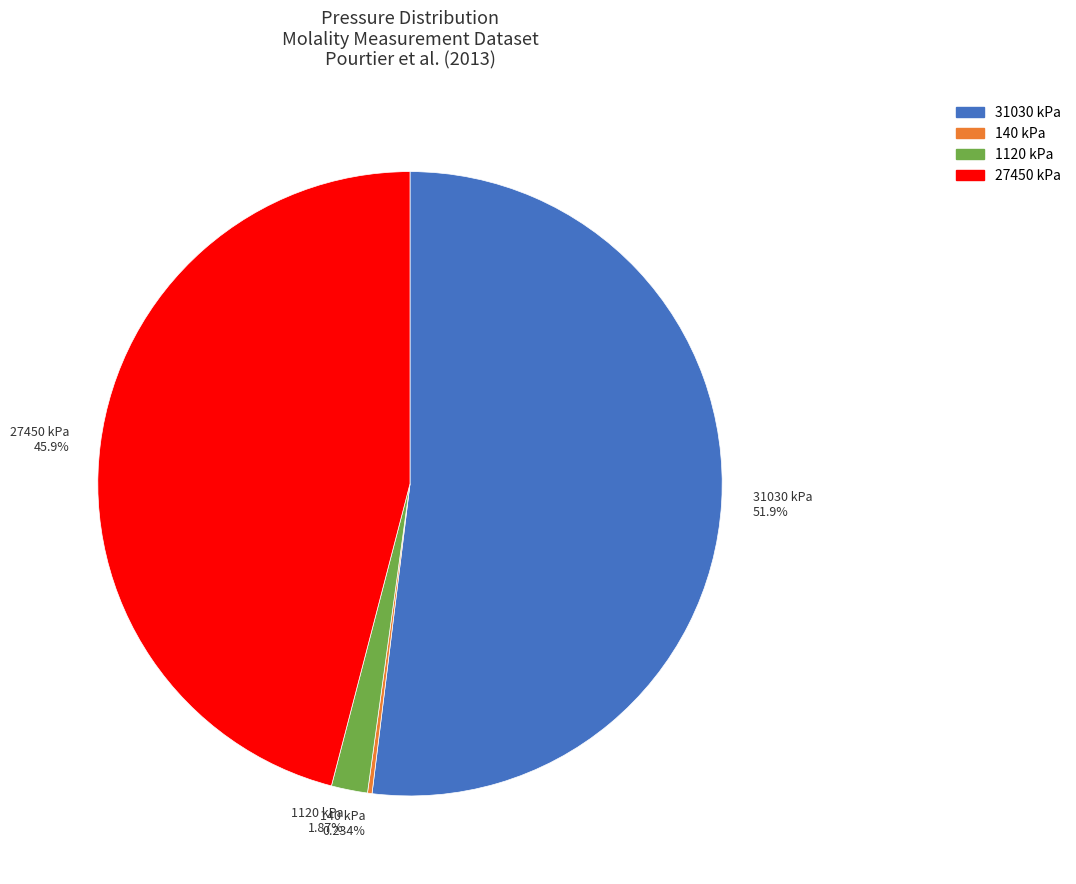

What is the largest slice in the pie chart?

31030